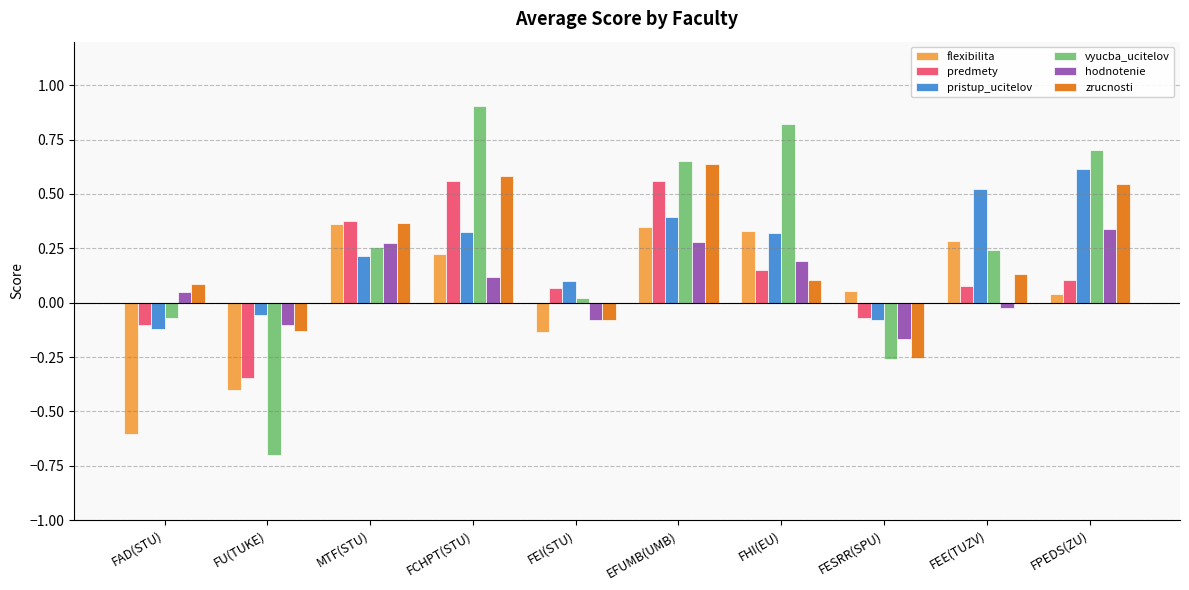

How many values in the pristup_ucitelov series exceed 0?

7